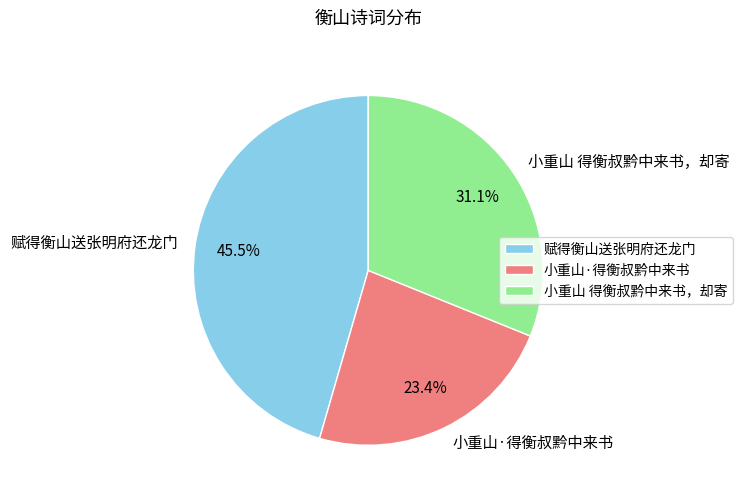

Which category has the smallest portion of the pie?

小重山·得衡叔黔中来书